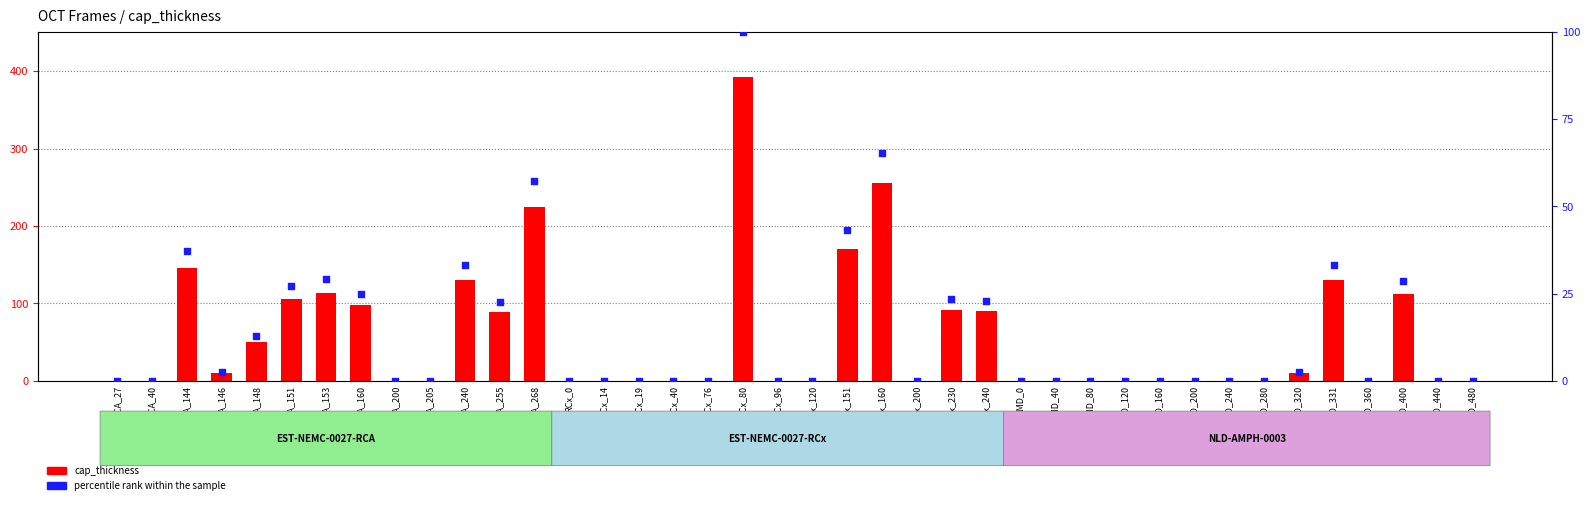

At which category is the sum across all series the highest?

RCx_80